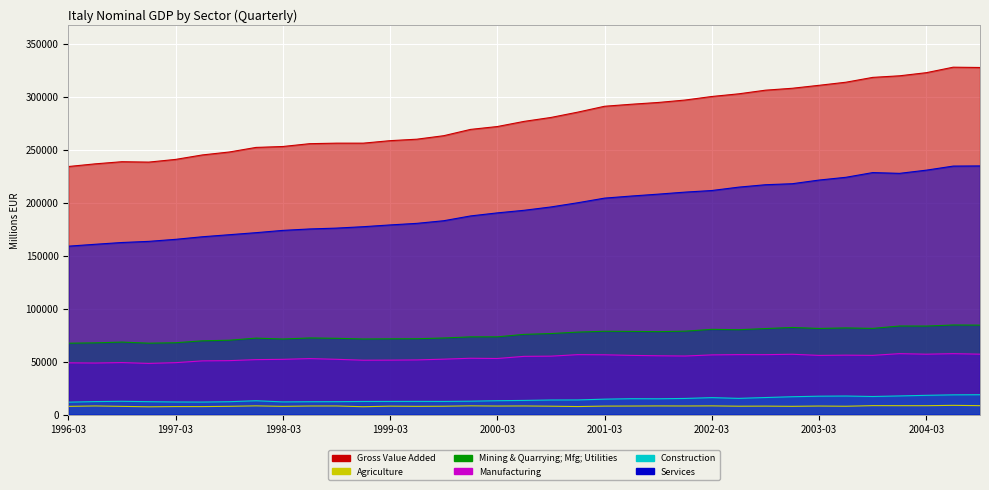

At 1996-09-30, list the series in order from largest to smallest.

Gross Value Added, Services, Mining & Quarrying; Mfg; Utilities, Manufacturing, Construction, Agriculture